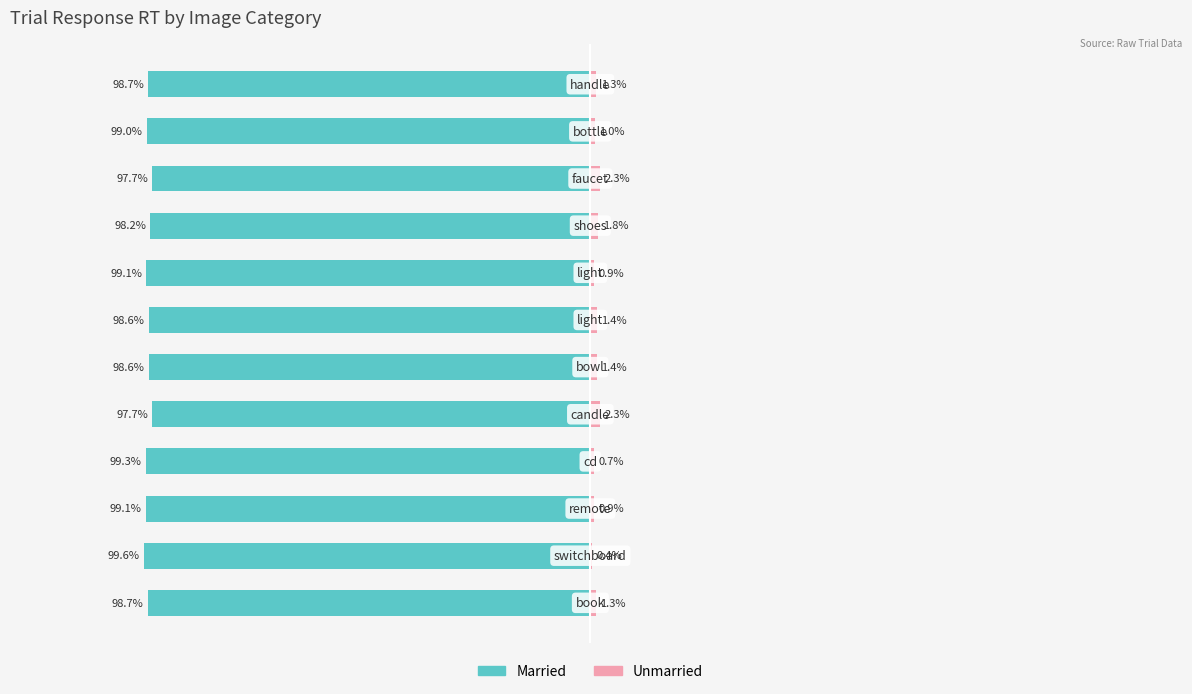

Reading left to right, extract all data points from this chart.

Married: -98.7	-99.6	-99.1	-99.3	-97.7	-98.6	-98.6	-99.1	-98.2	-97.7	-99.0	-98.7
Unmarried: 1.3	0.4	0.9	0.7	2.3	1.4	1.4	0.9	1.8	2.3	1.0	1.3